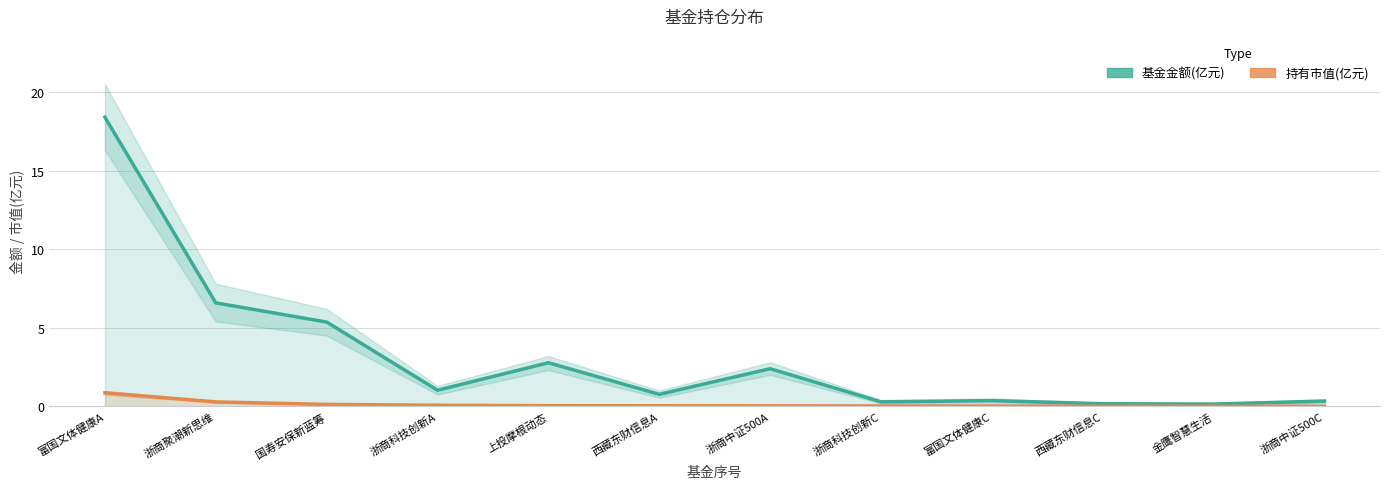

Which category has the highest value across all series?

富国文体健康A